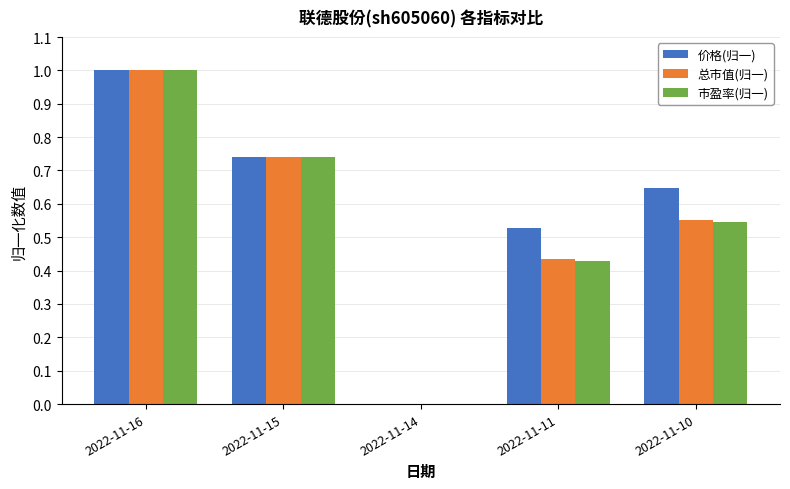

Which category has the highest value across all series?

2022-11-16